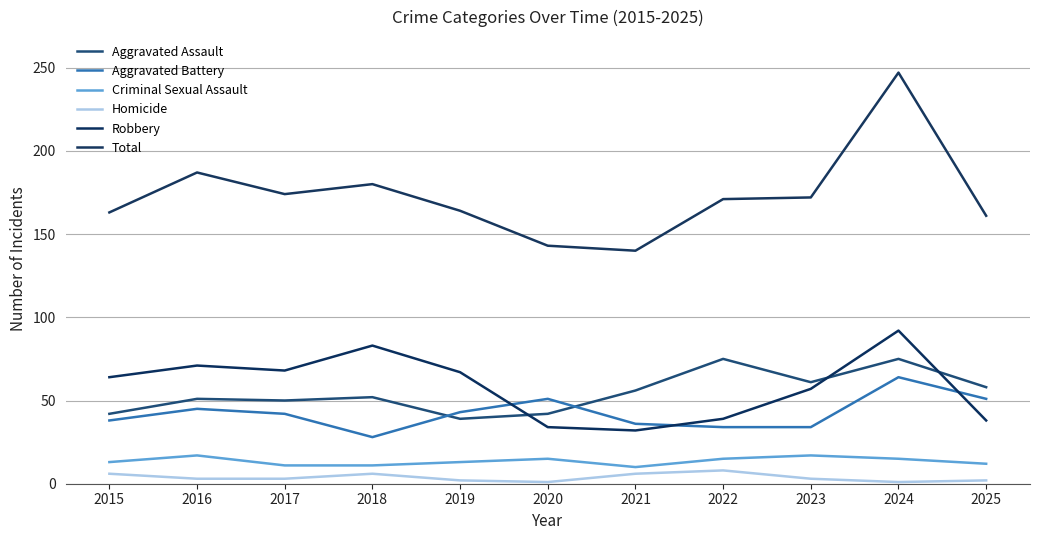

What is the sum of all Robbery values?

645